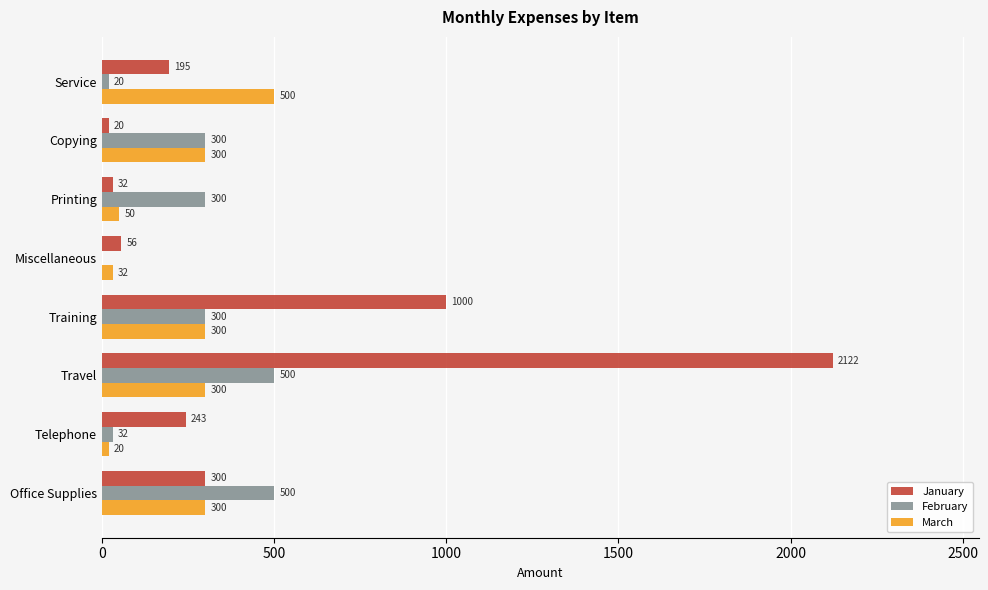

What is the greatest value displayed?

2122